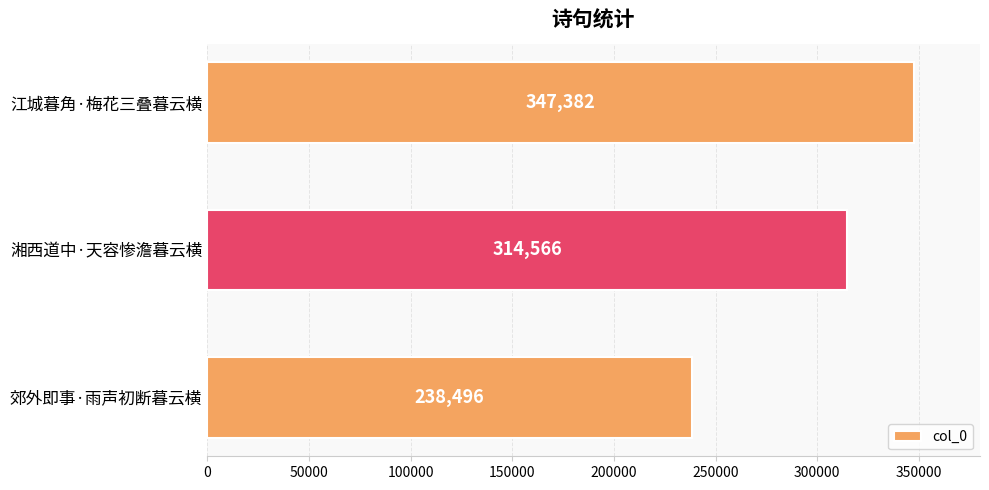

Count the values in the range 238496 to 347382.

3